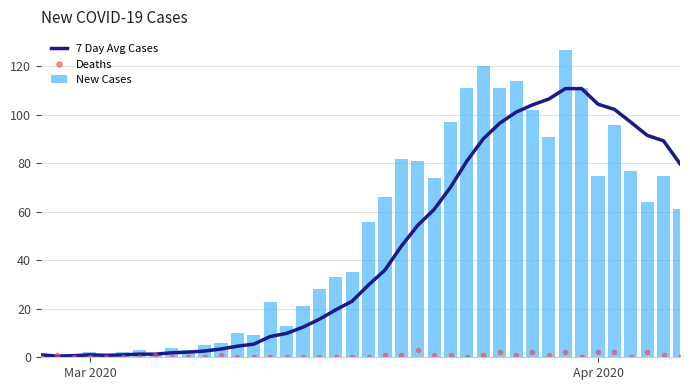

At how many categories does at least one series exceed 25?

23